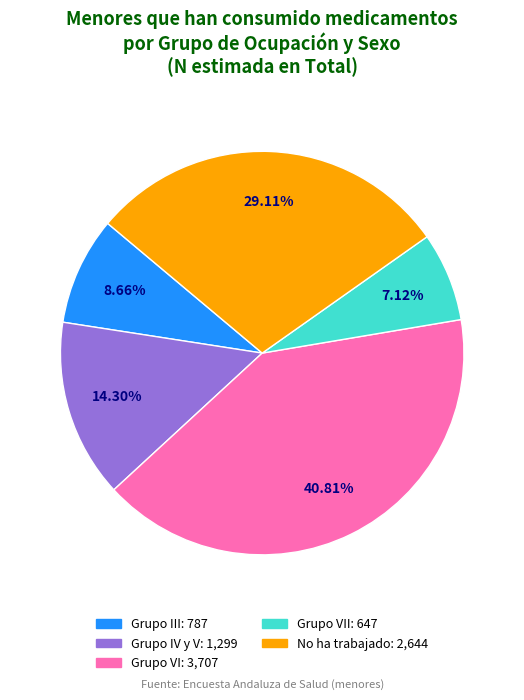

Is there any slice that represents more than half of the pie?

No